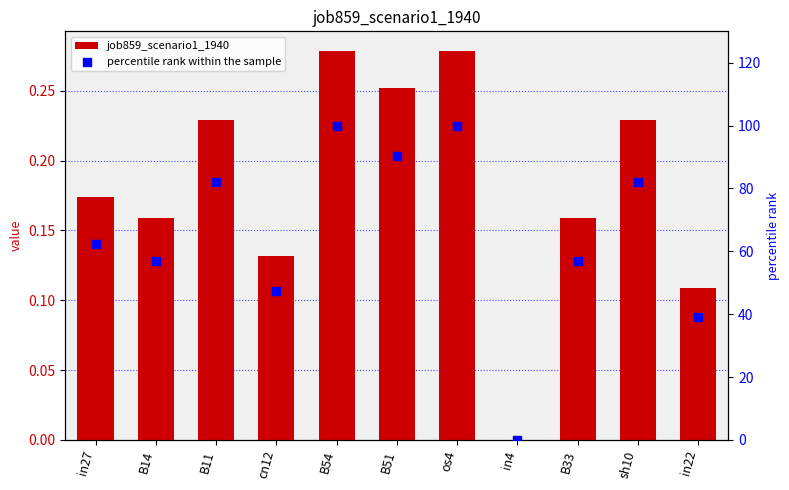

Which series contains the highest Y value?

percentile rank within the sample